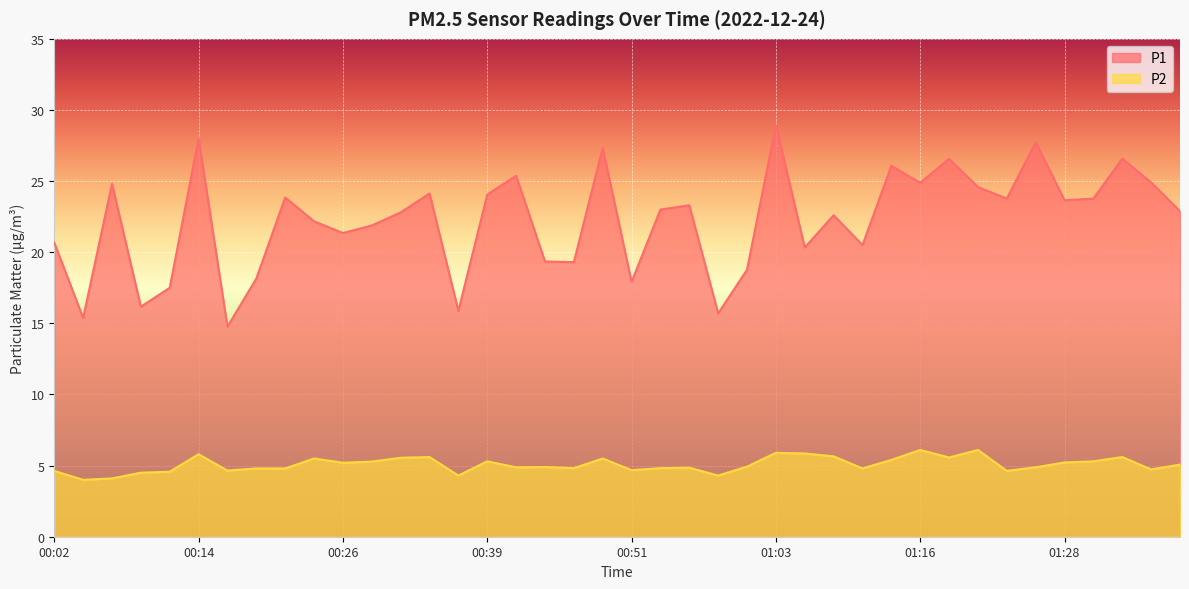

Where is P2 nearest to the value 5?

01:01